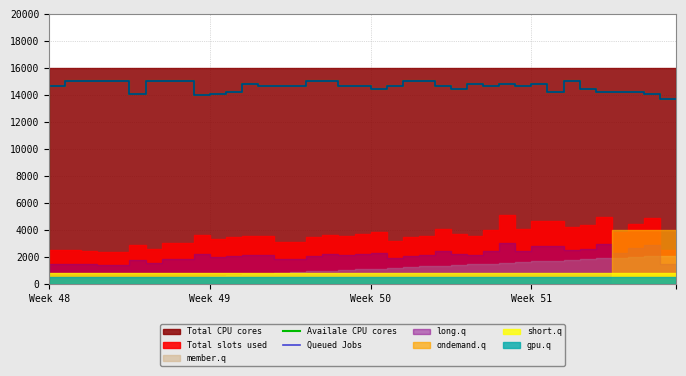

How many values in the Queued Jobs series are below 14625?

14